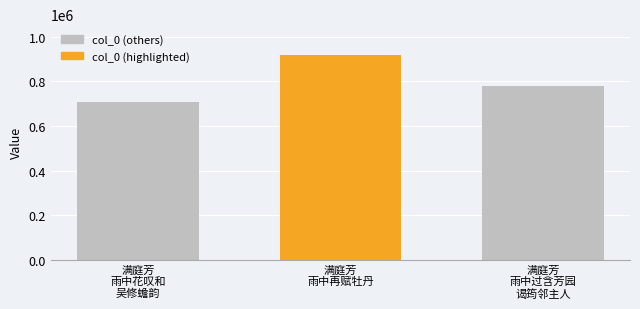

What is the sum of all values?

2406488